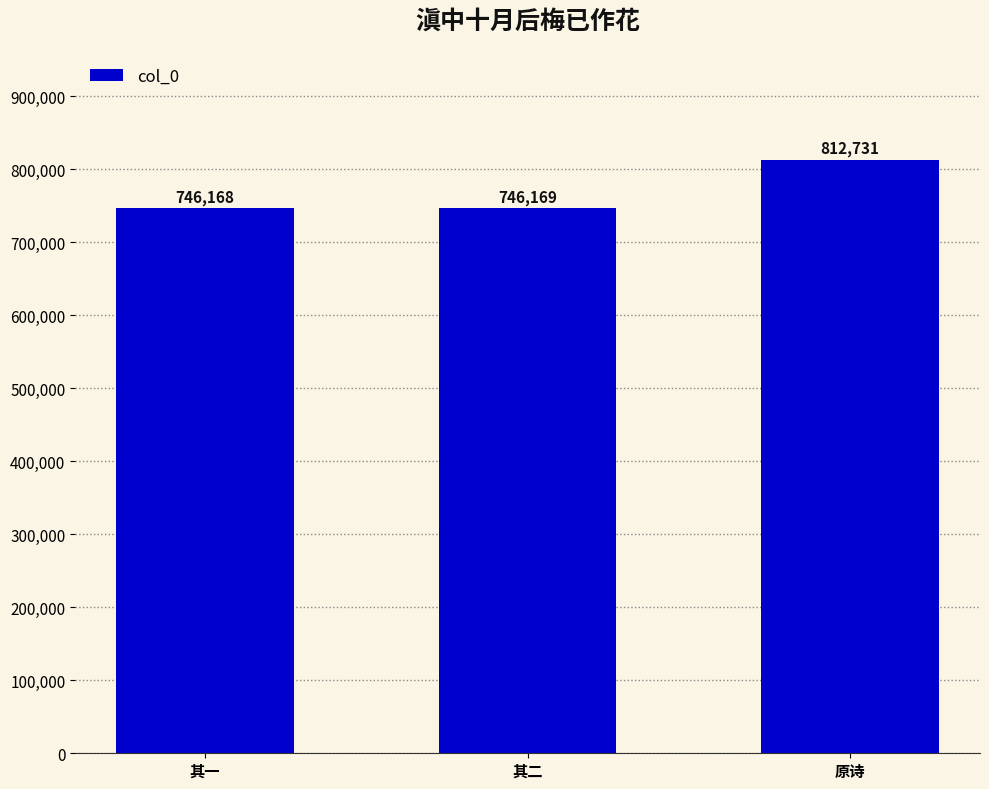

Which has a higher value, 原诗 or 其二?

原诗